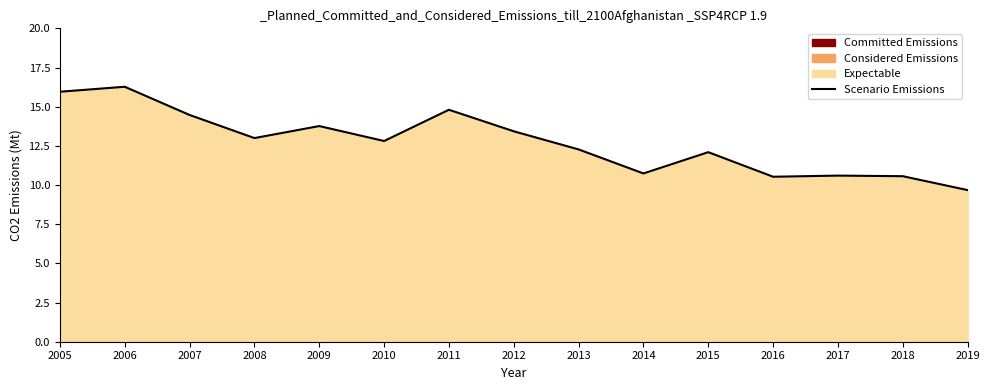

How many values are below 12?

5